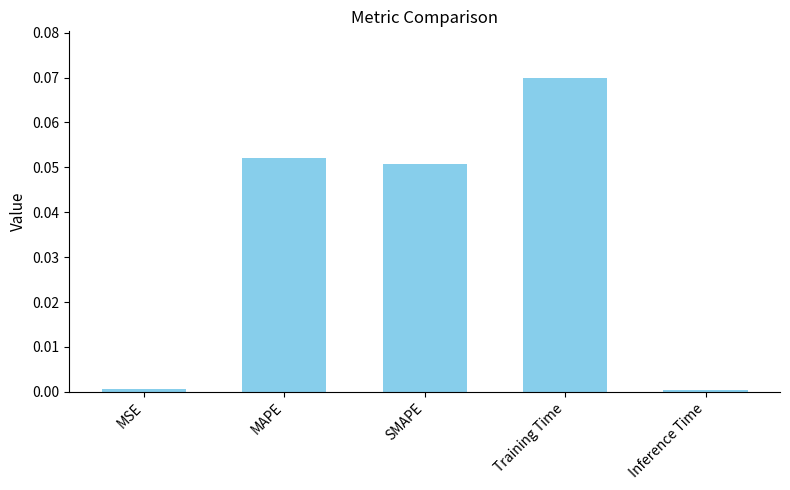

At which category does the chart reach its peak across all series?

Training Time